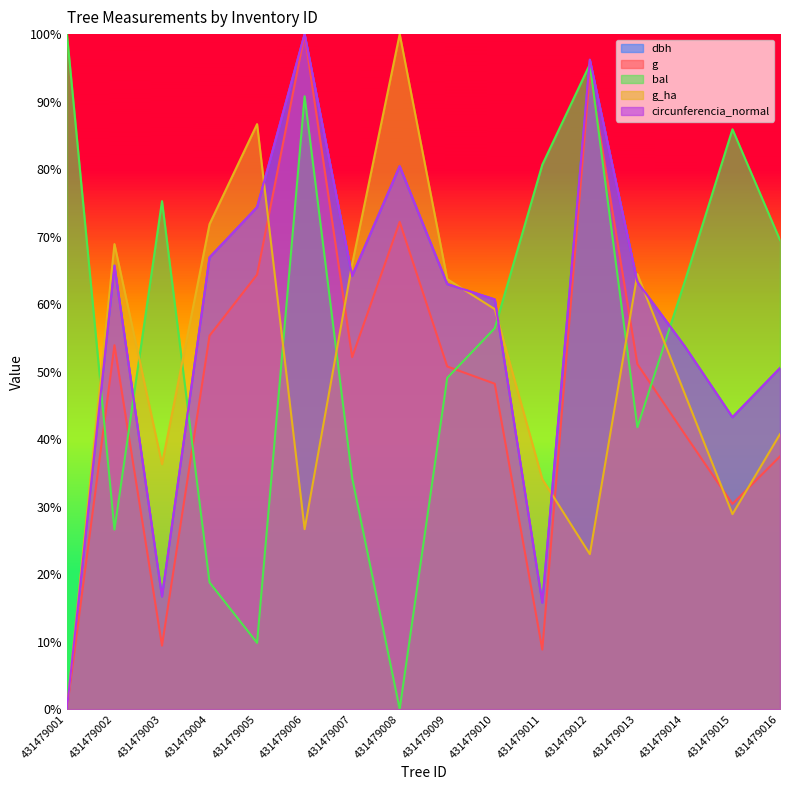

How many data points does each series have?

16